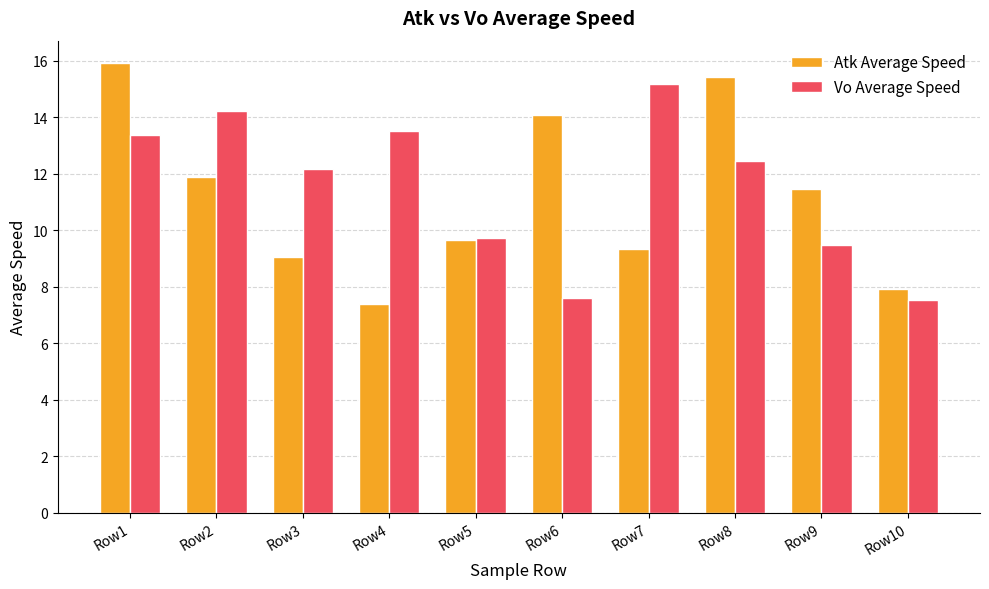

What is the difference between the maximum and minimum values in the Vo Average Speed series?

7.6